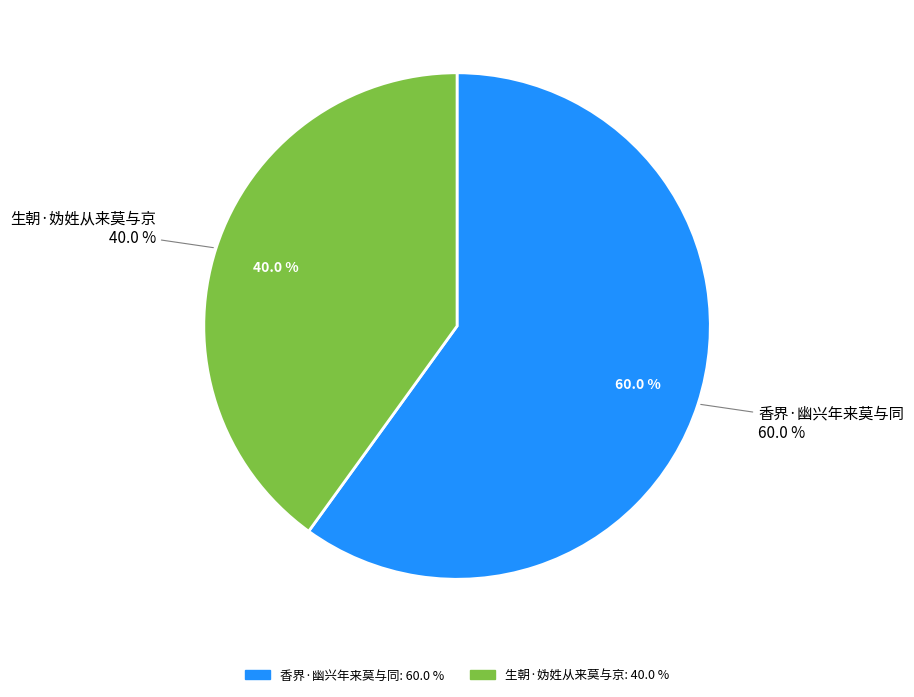

The 生朝·妫姓从来莫与京 slice represents 54% of the pie. True or false?

False